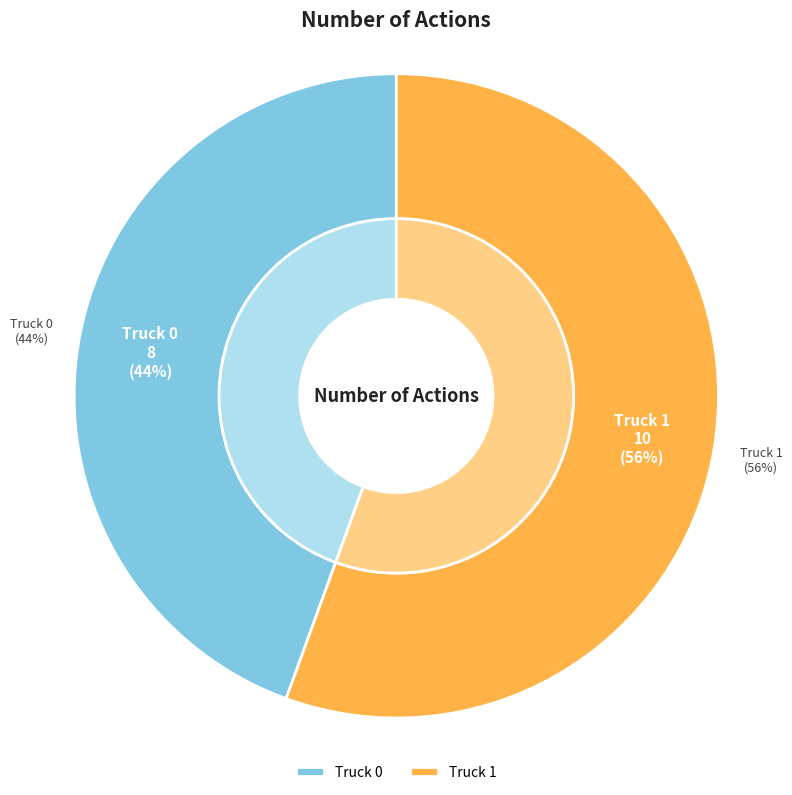

To the nearest percent, what is the combined percentage of Truck 1 and Truck 0?

100%